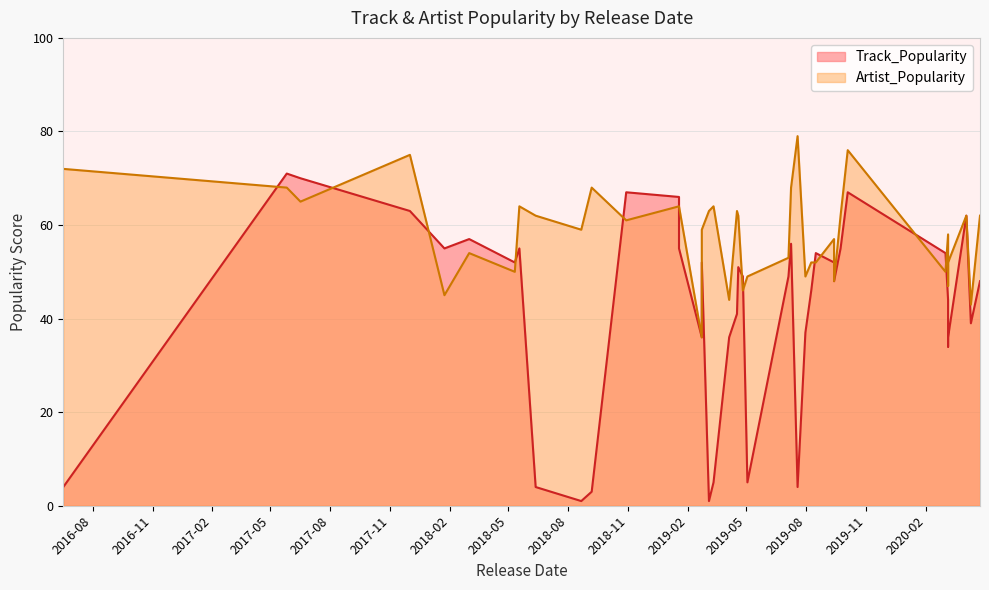

How many values in the Artist_Popularity series exceed 61?

19